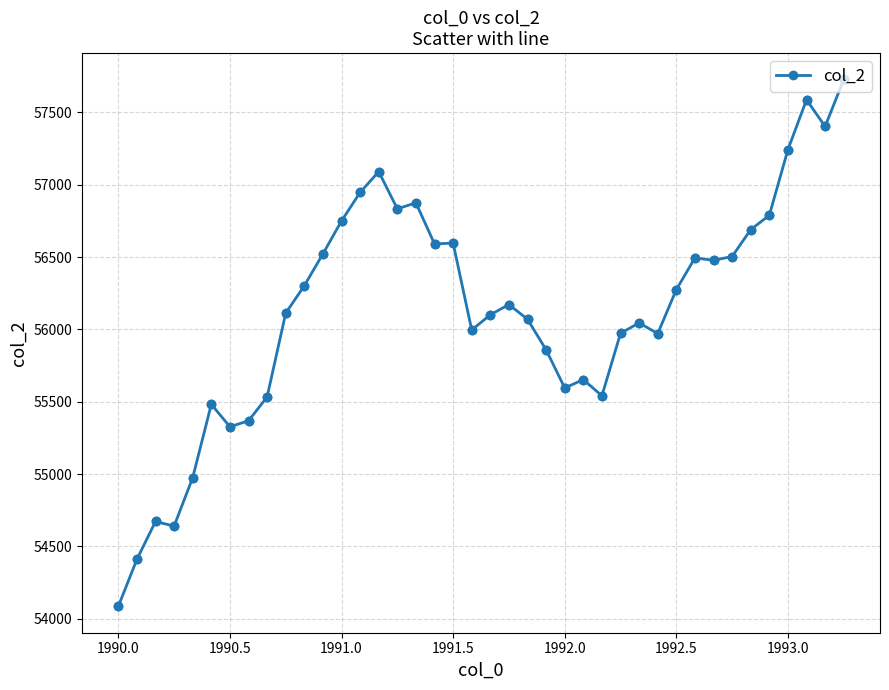

True or false: there are more than 2 points higher than both neighbors.

True